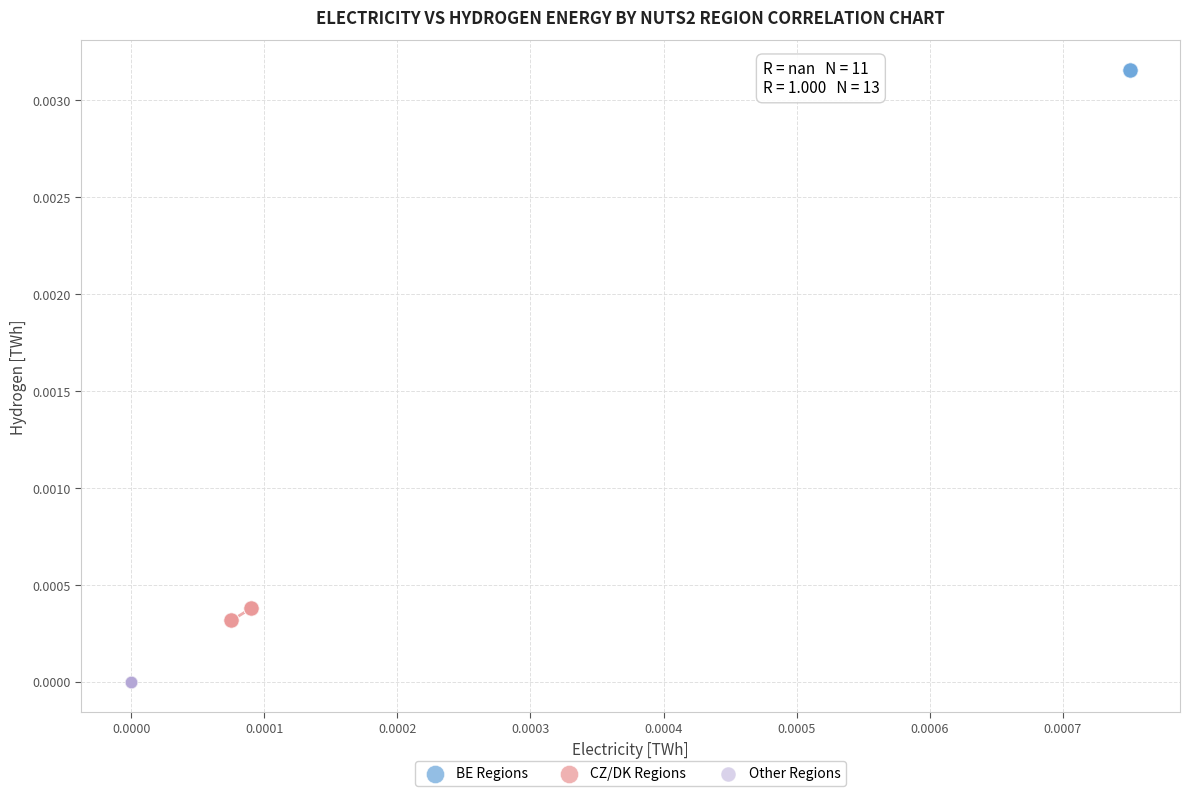

Which series reaches the minimum Y coordinate?

Other Regions